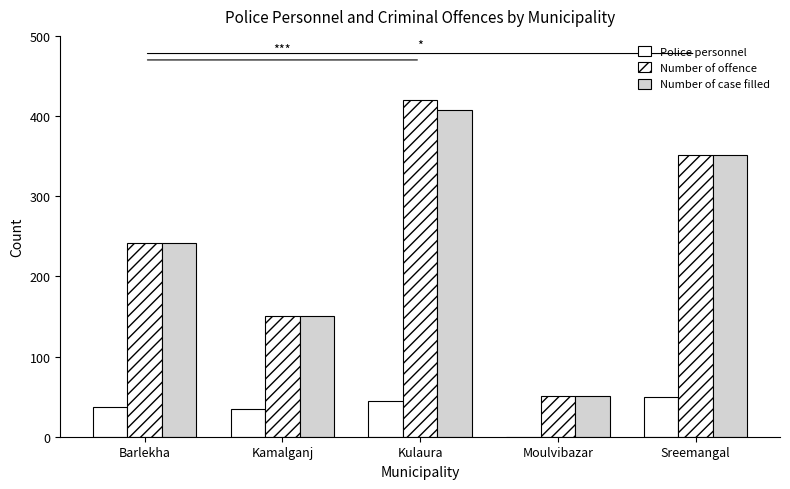

How many groups of bars are there?

5